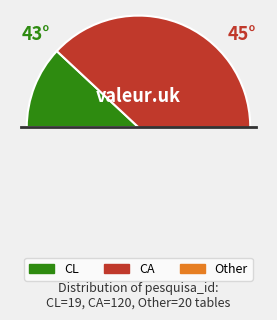

True or false: CA accounts for 68% of the total.

False